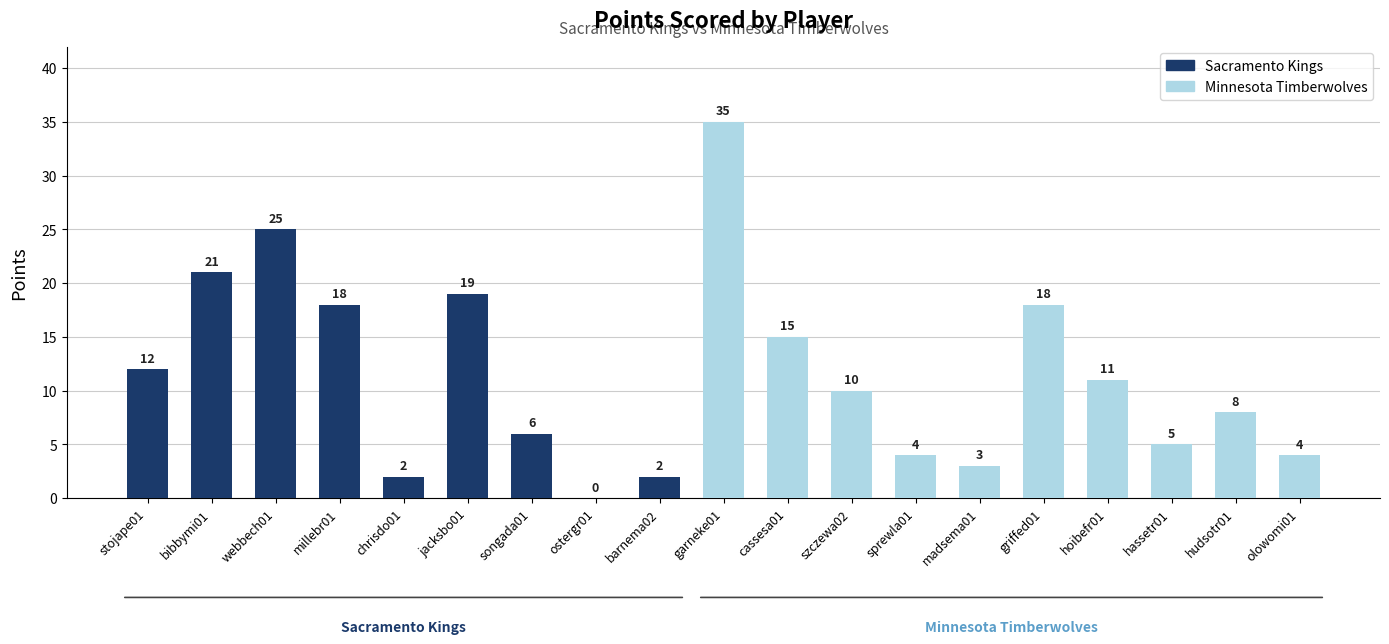

Reading left to right, extract all data points from this chart.

stojape01=12	bibbymi01=21	webbech01=25	millebr01=18	chrisdo01=2	jacksbo01=19	songada01=6	ostergr01=0	barnema02=2	garneke01=35	cassesa01=15	szczewa02=10	sprewla01=4	madsema01=3	griffed01=18	hoibefr01=11	hassetr01=5	hudsotr01=8	olowomi01=4